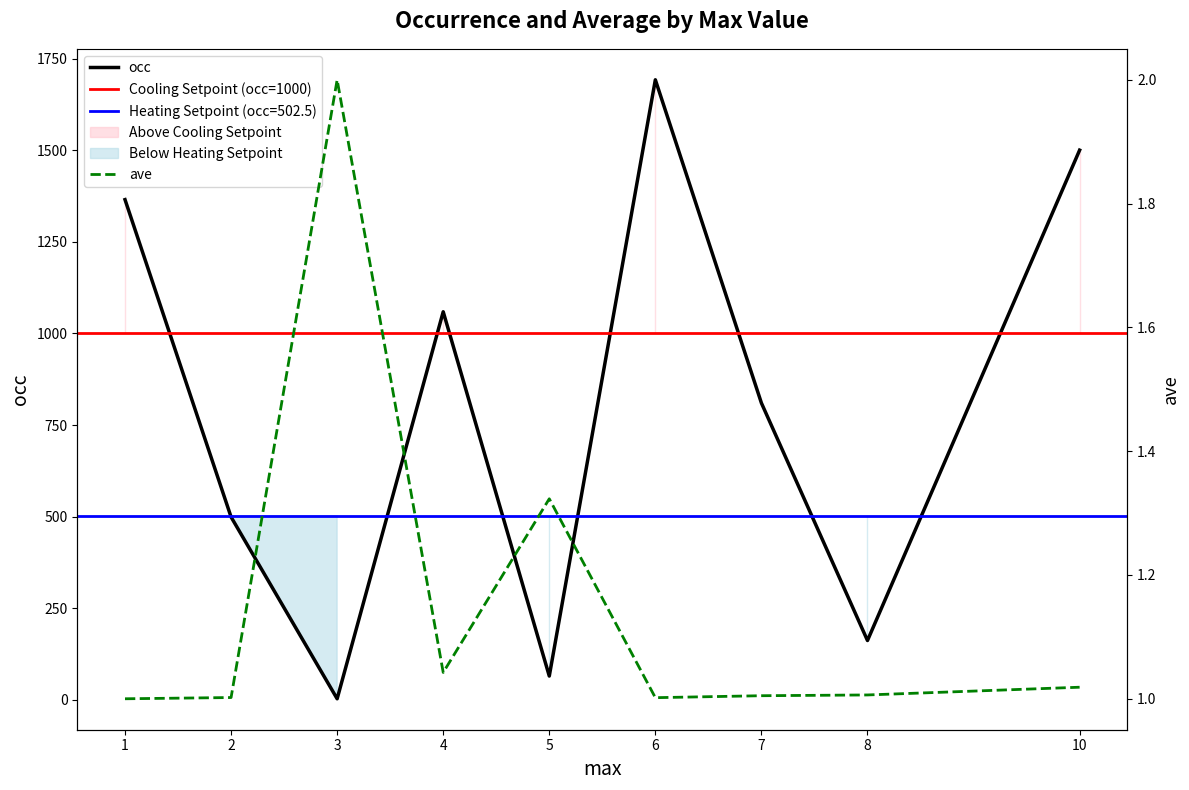

True or false: occ and ave intersect in this chart.

False